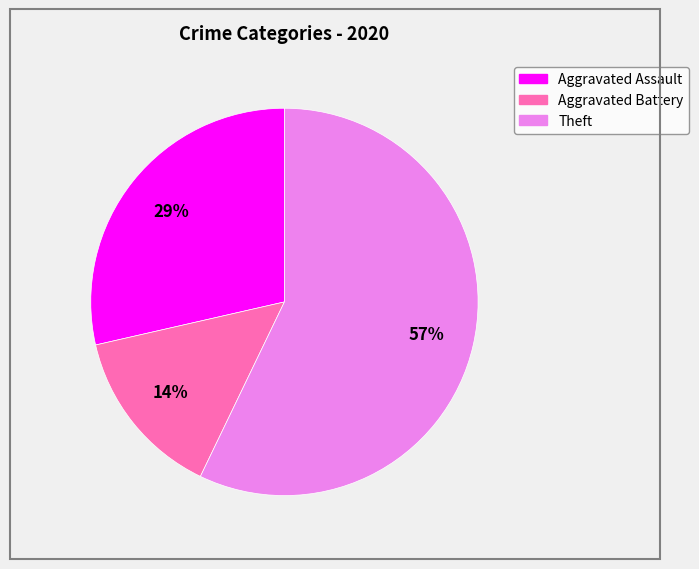

Is there a majority slice in this chart?

Yes